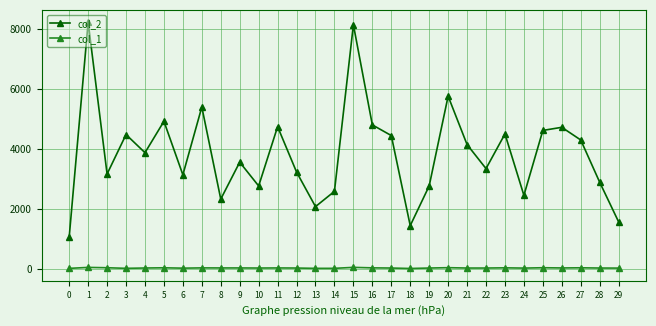

Which series has the widest spread of values?

col_2